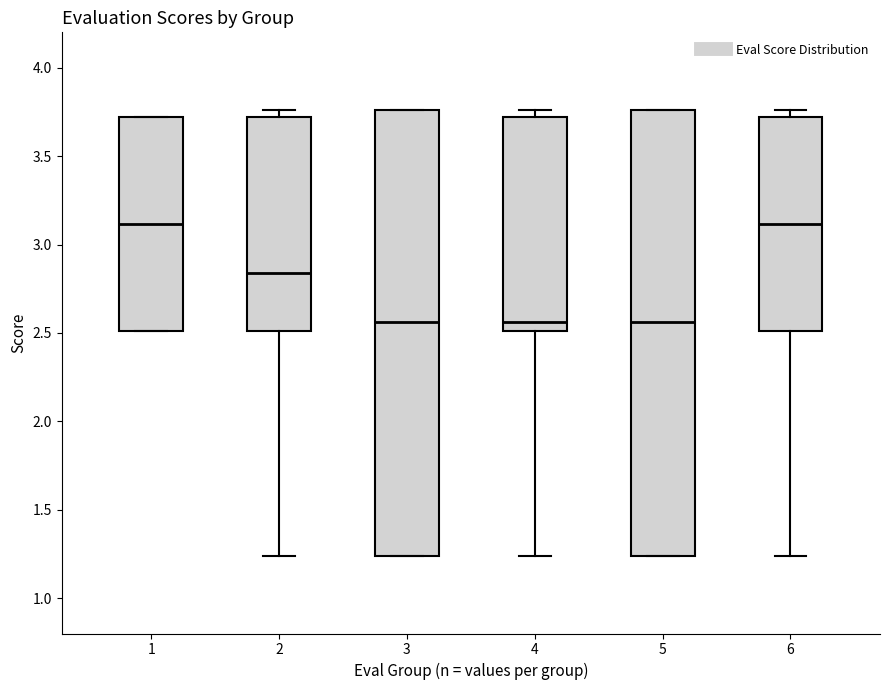

Where does the median line of the box at x = 1 sit on the y-axis? The values are not printed on the chart, so give them approximately, as read against the axis.

3.10